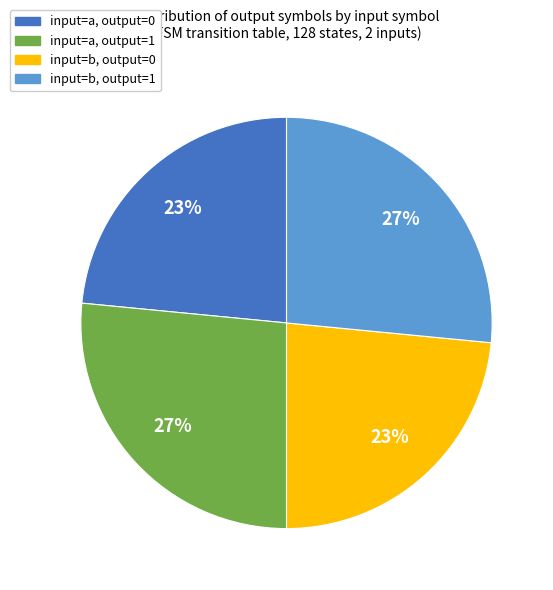

Does any single category account for the majority?

No